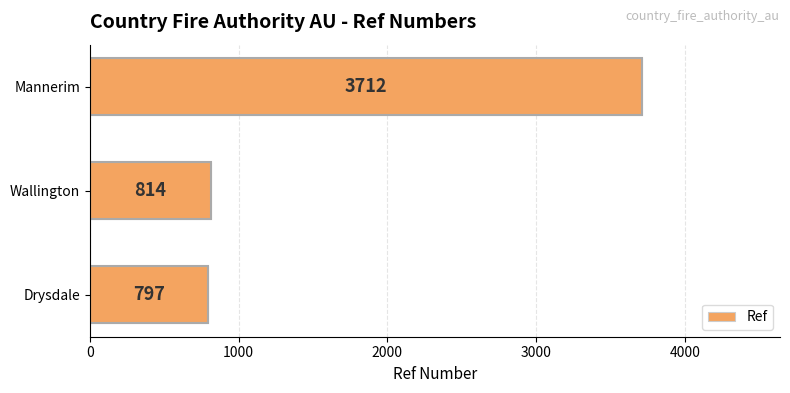

What is the sum of the values at Wallington and Mannerim?

4526